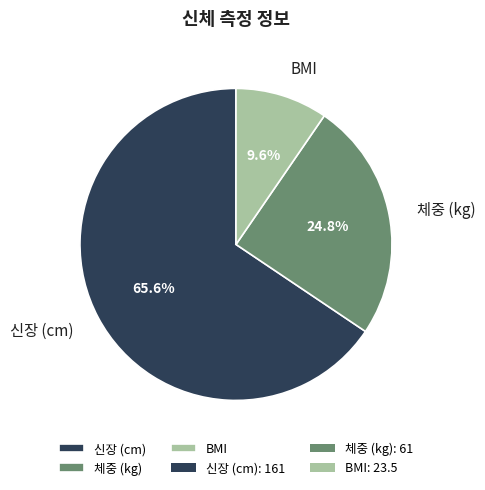

Which slice is the largest?

신장 (cm)